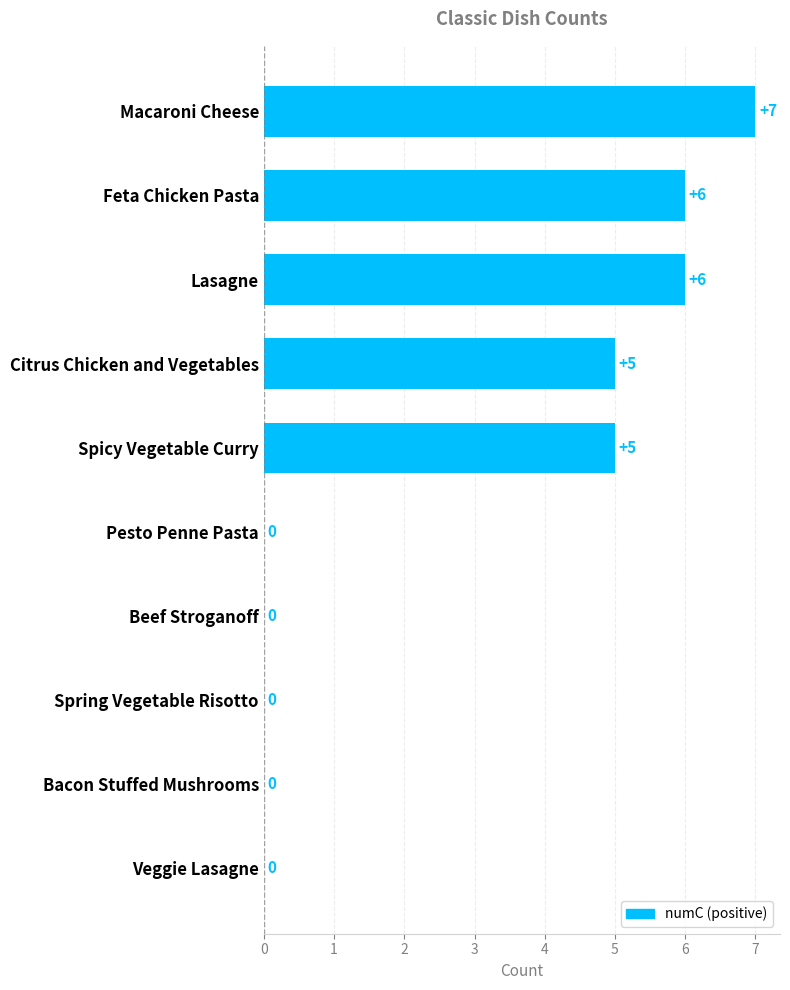

What is the maximum value shown in the chart?

7